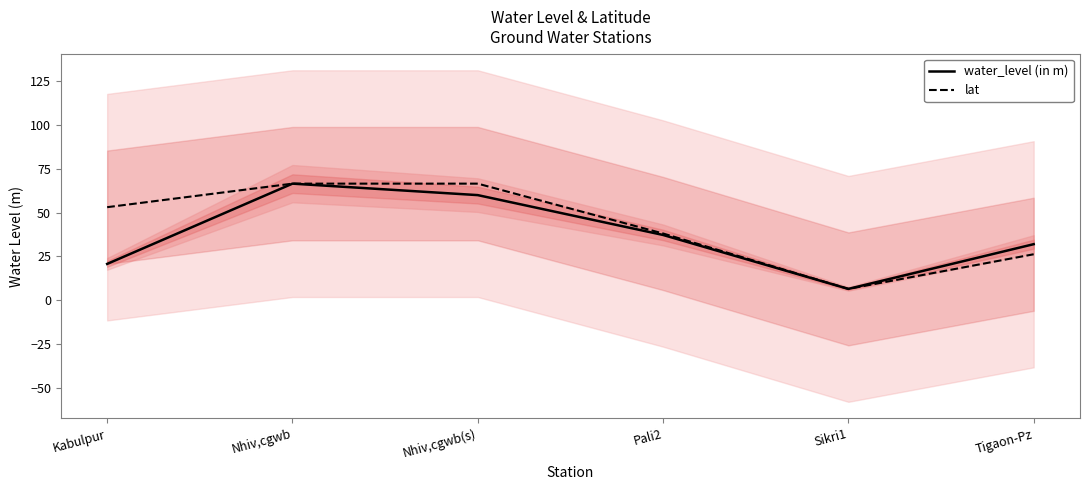

What is the value of the lat point at the 5th from the left?

6.5